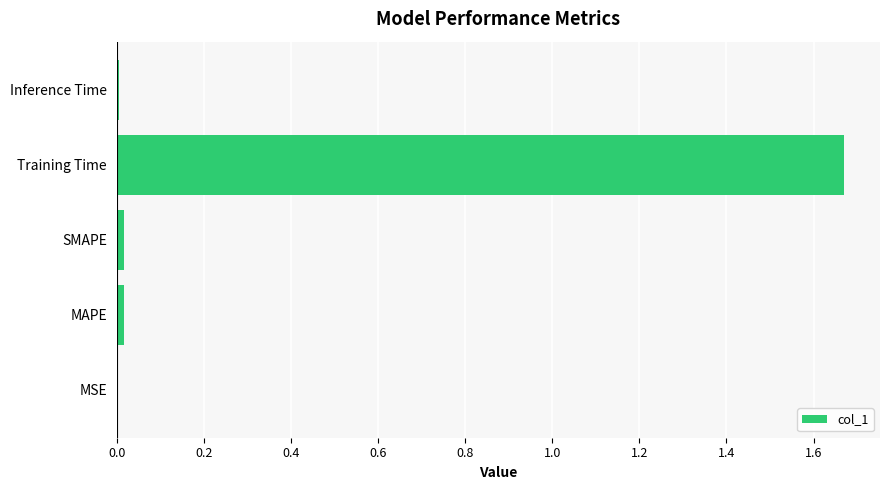

Are the bars horizontal?

Yes